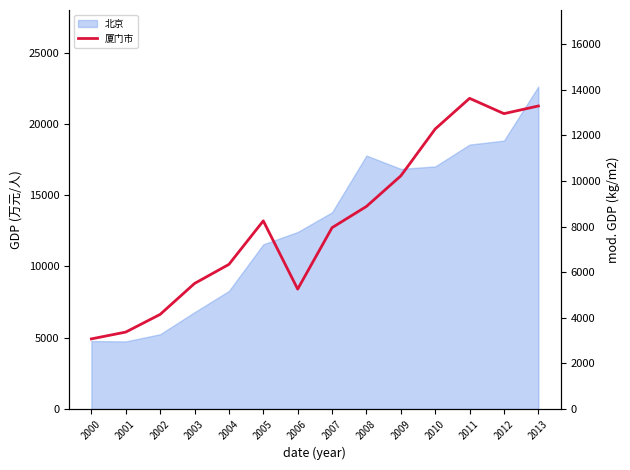

The chart shows a value of 2288.8 at 2003. True or false?

False